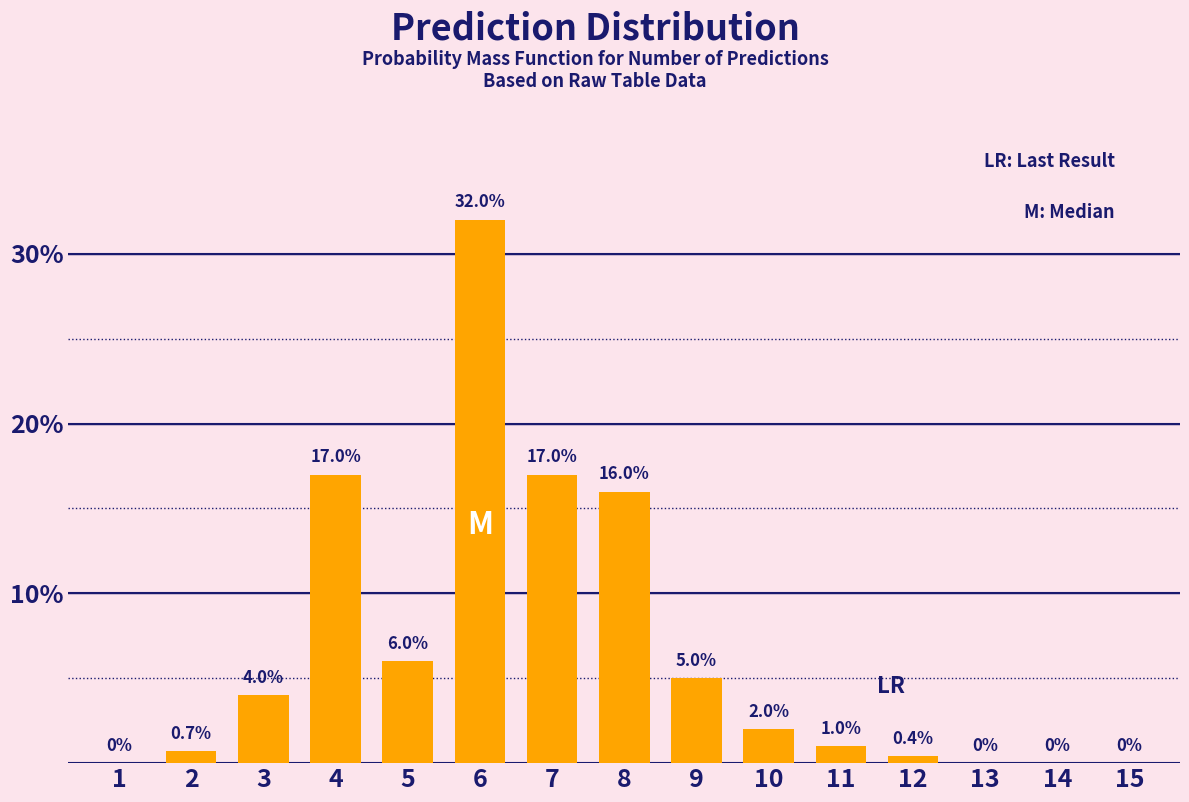

Reading left to right, transcribe all the data shown in this chart.

1=0.0	2=0.7	3=4.0	4=17.0	5=6.0	6=32.0	7=17.0	8=16.0	9=5.0	10=2.0	11=1.0	12=0.4	13=0.0	14=0.0	15=0.0